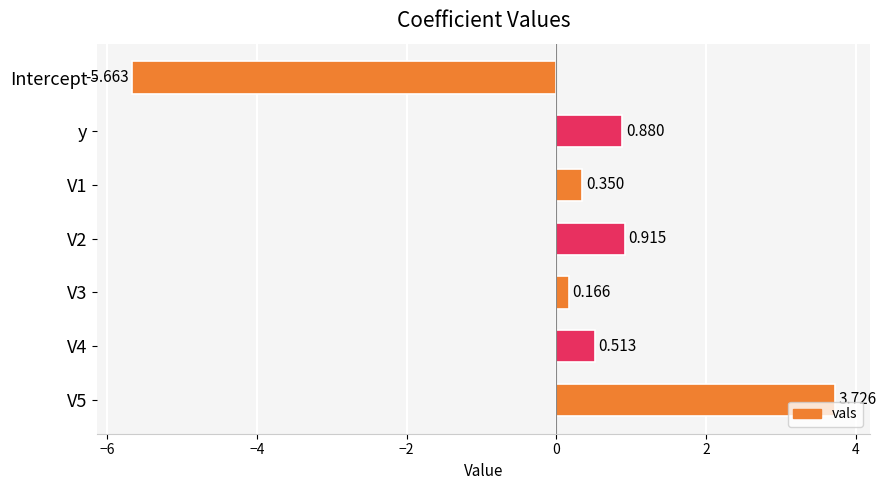

At which category does the chart reach its peak across all series?

V5